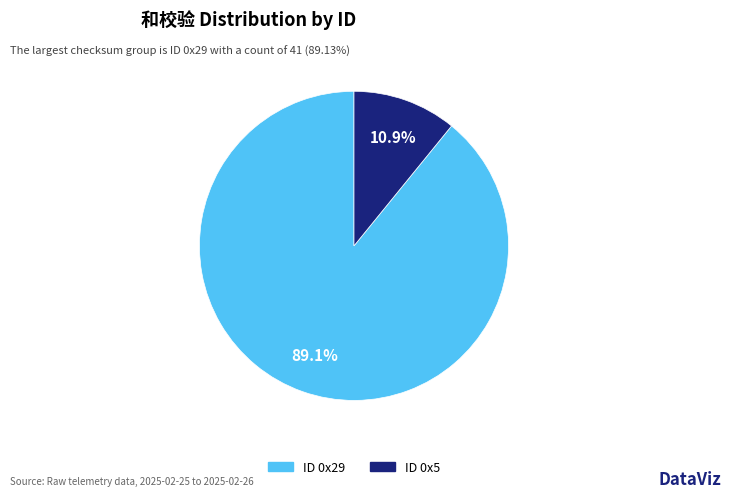

Count the number of slices in the pie.

2